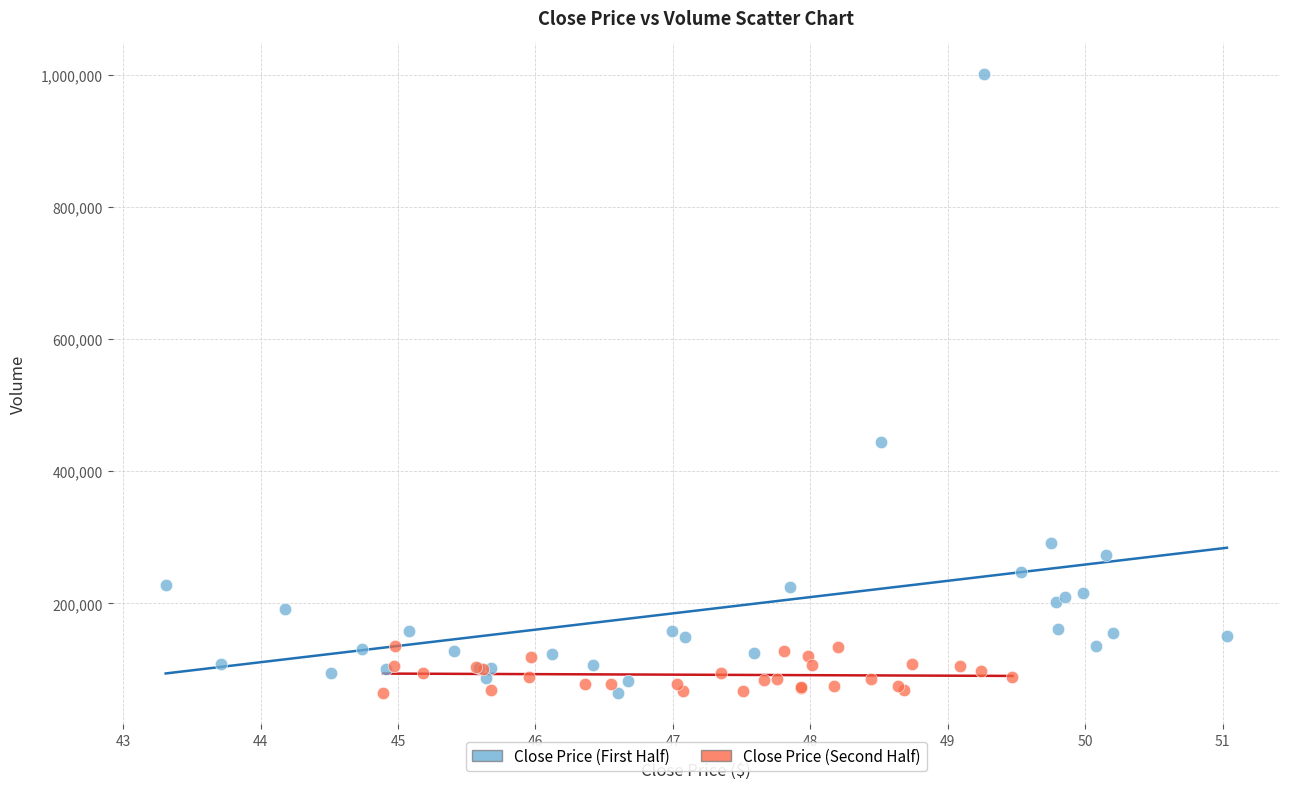

Which series contains the highest Y value?

Close Price (First Half)